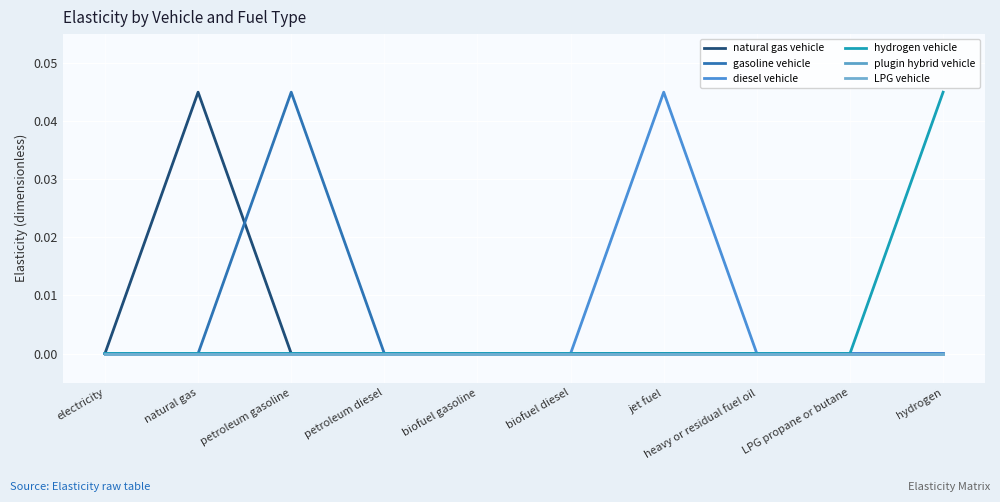

True or false: plugin hybrid vehicle has a value of 0.0 at hydrogen.

True